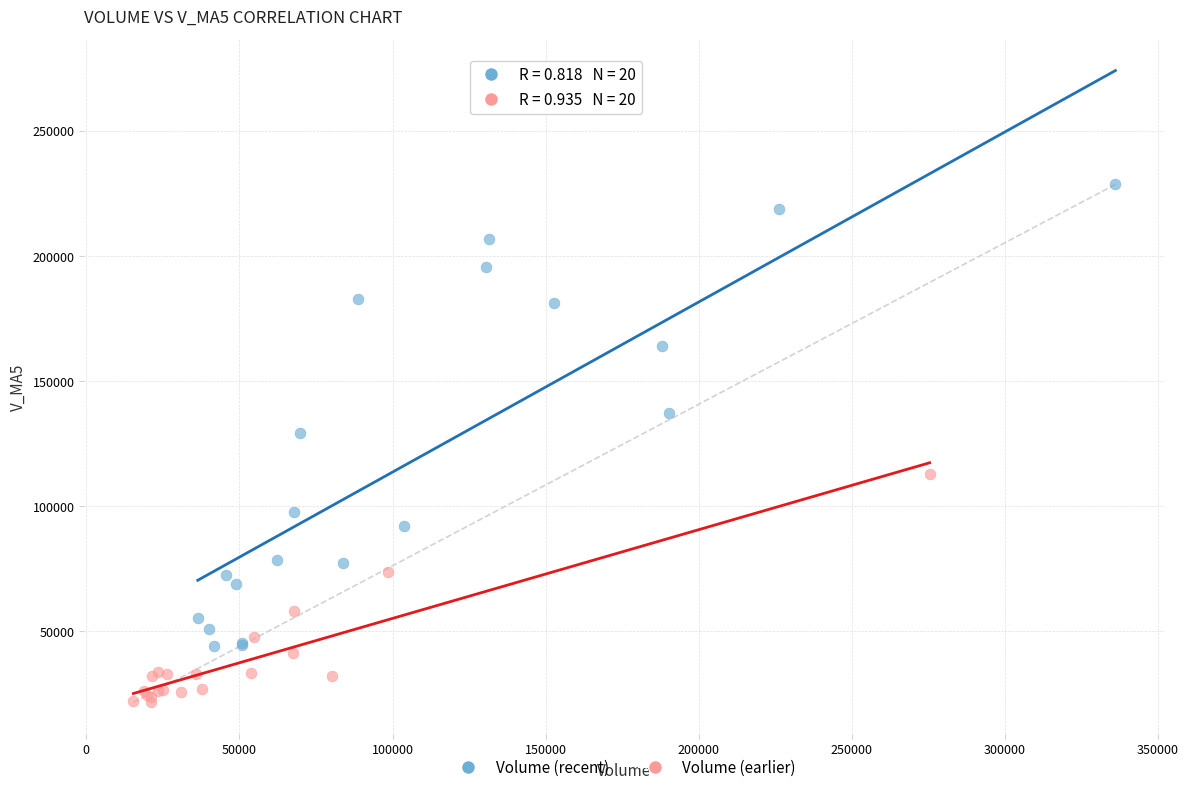

Which series contains the highest Y value?

Volume (recent)